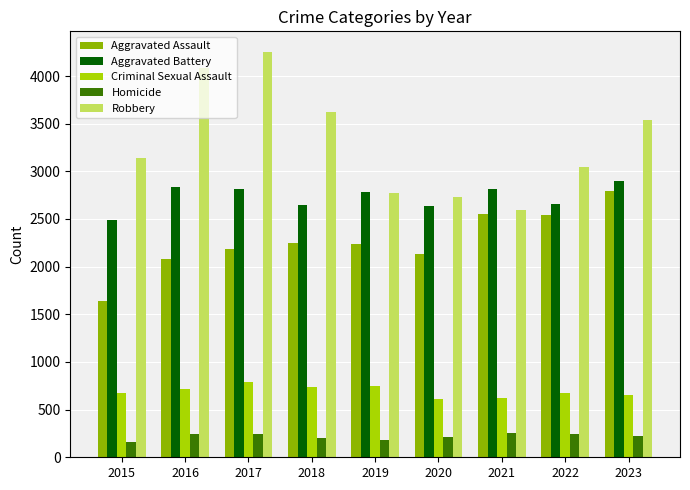

Are the bars horizontal?

No